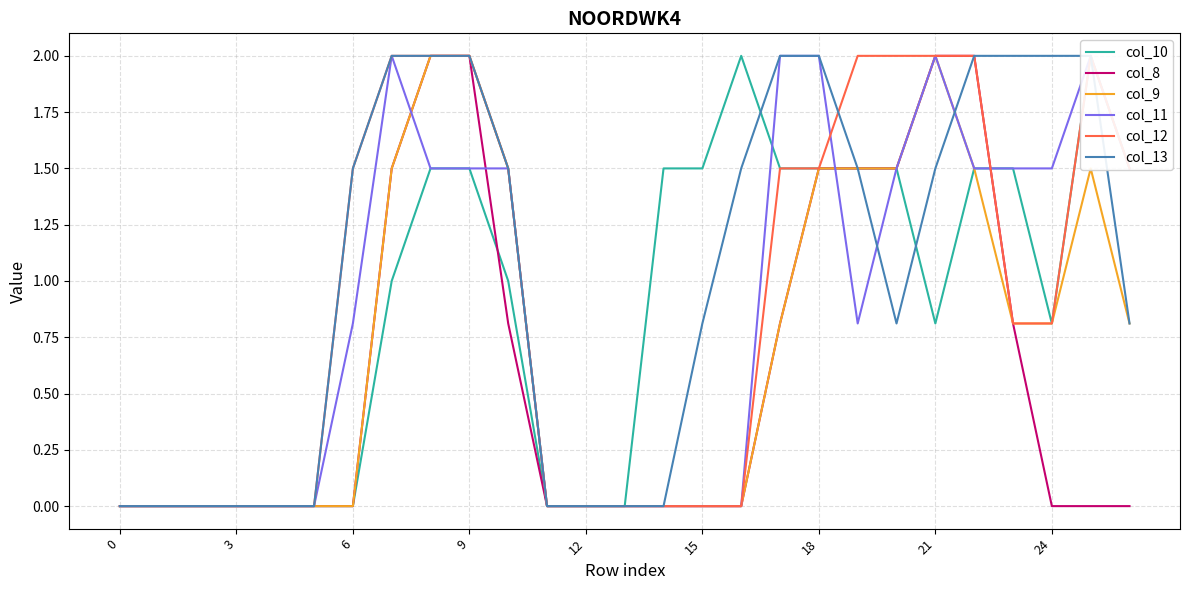

What is the approximate value of col_9 at 10?

1.5